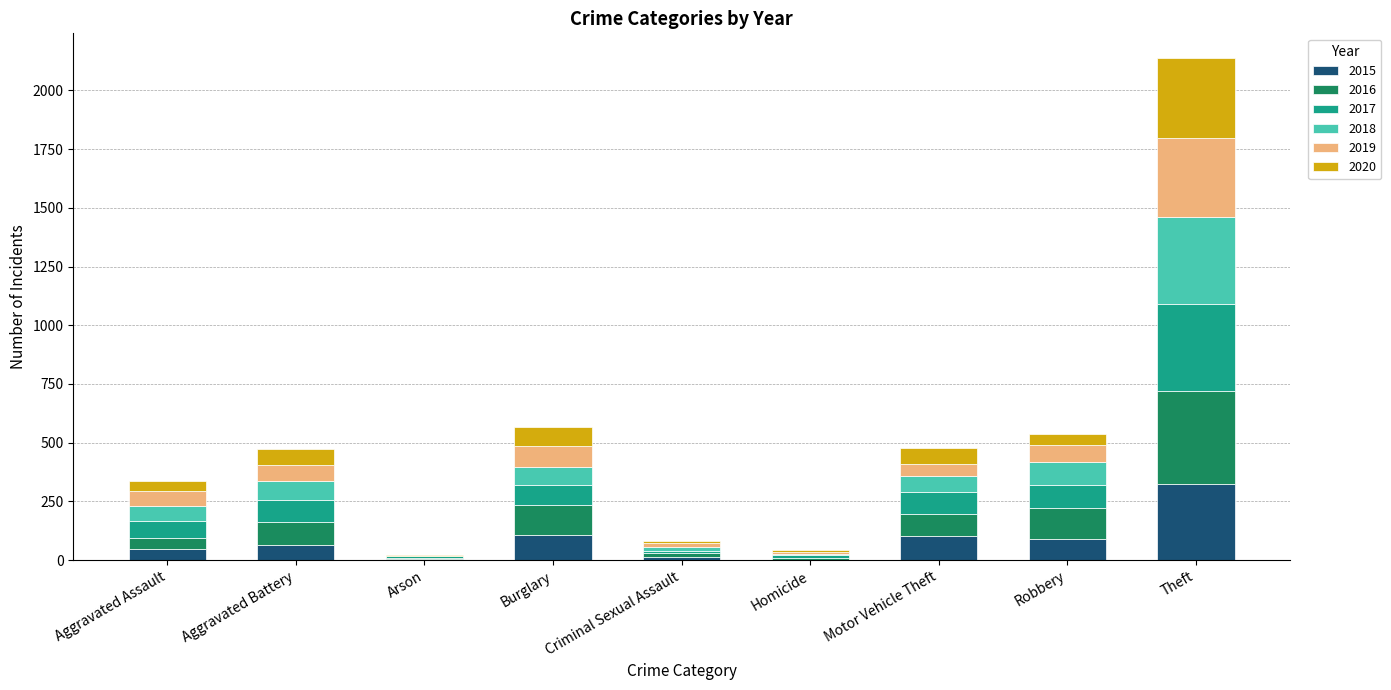

What are all the series names shown in the legend?

2015, 2016, 2017, 2018, 2019, 2020